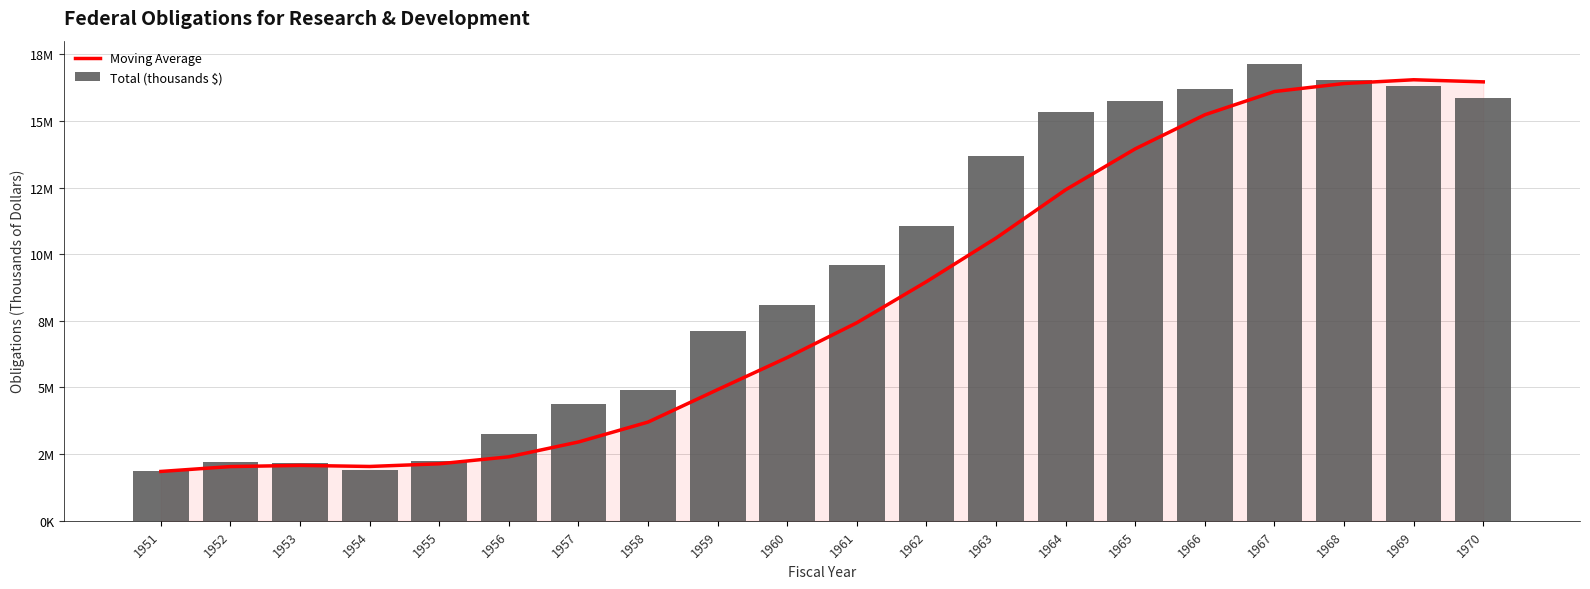

Rank the series by their average value, from lowest to highest.

Moving Average, Total (thousands $)